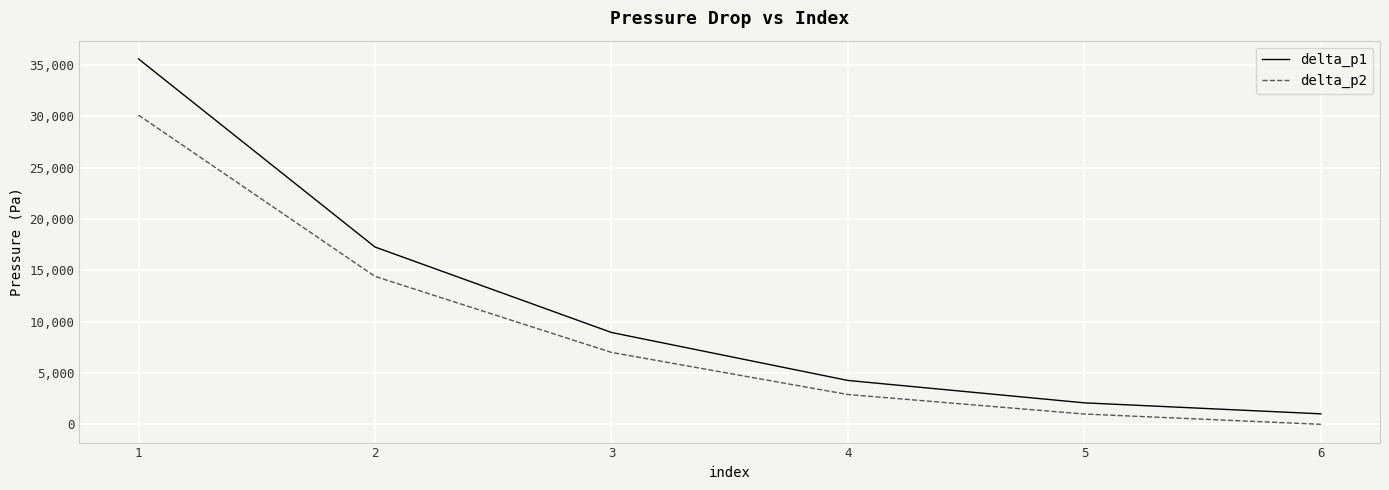

What is the lowest value of the delta_p1 series?

1020